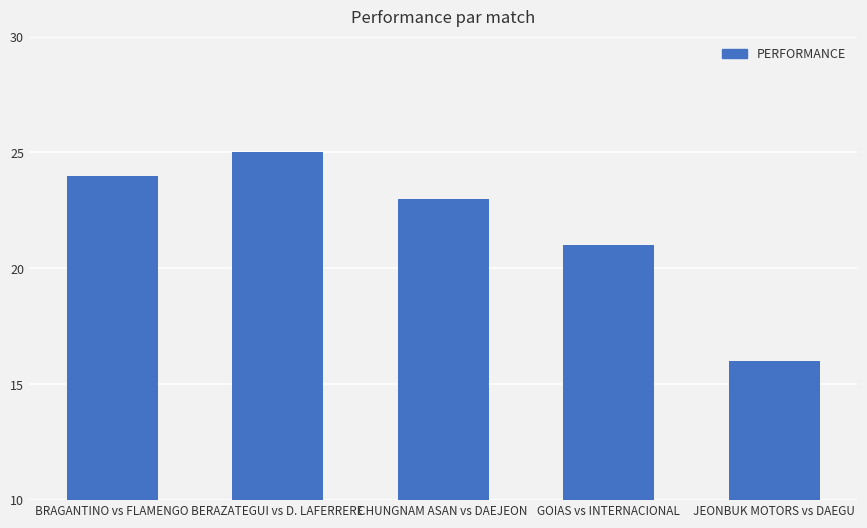

Rank the categories by value from highest to lowest.

BERAZATEGUI vs D. LAFERRERE, BRAGANTINO vs FLAMENGO, CHUNGNAM ASAN vs DAEJEON, GOIAS vs INTERNACIONAL, JEONBUK MOTORS vs DAEGU